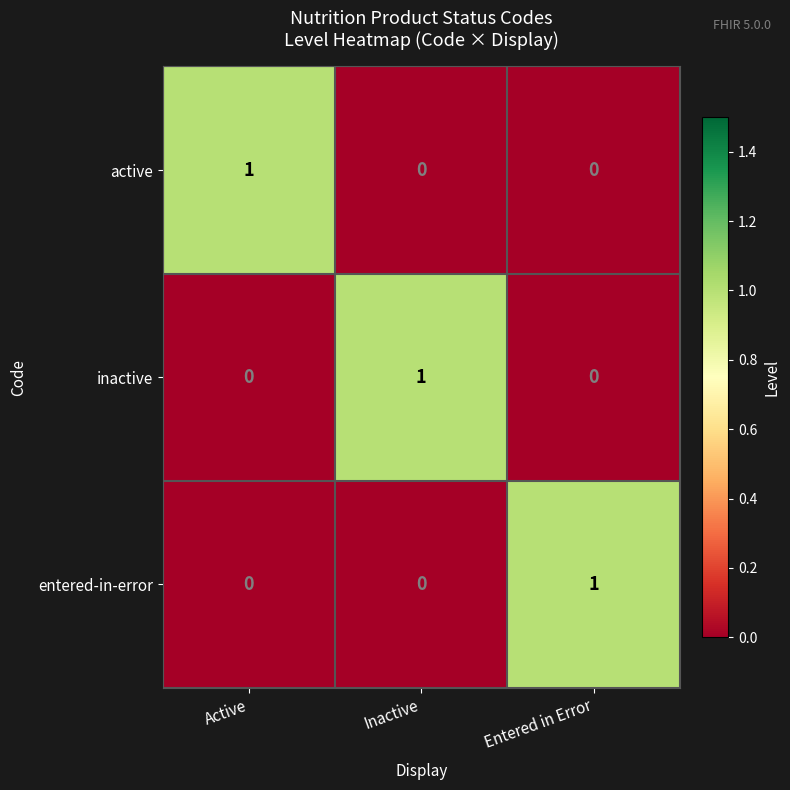

At how many categories does at least one series exceed 0?

3